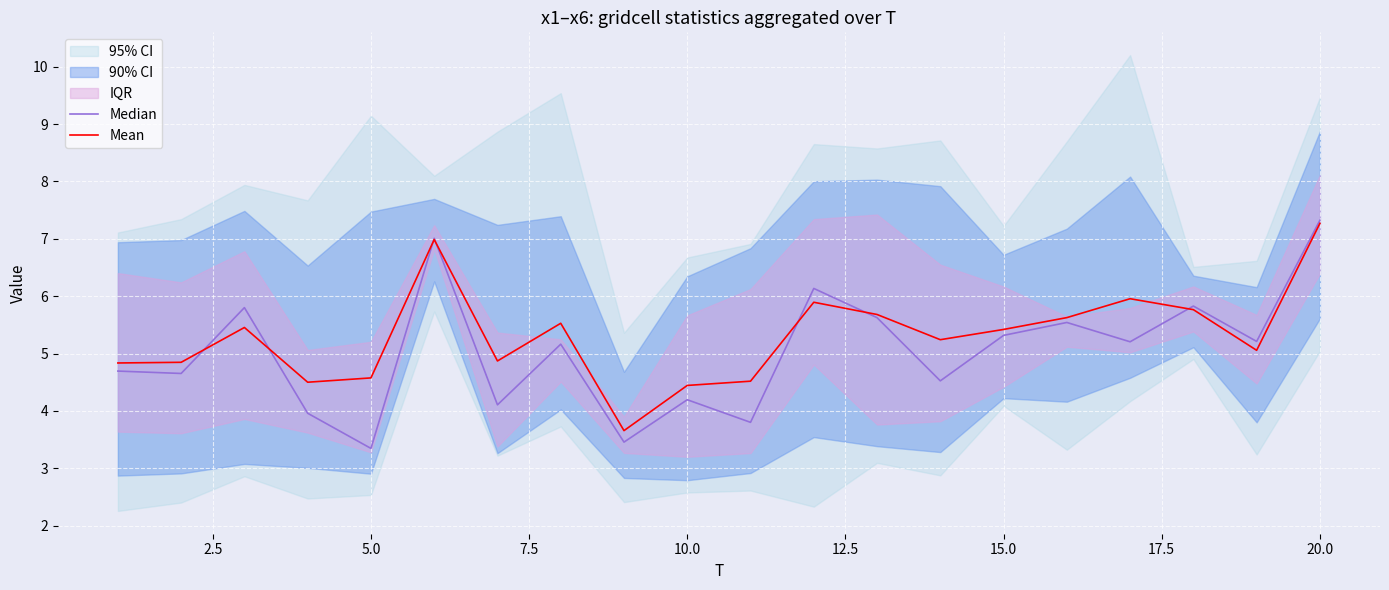

In Mean, how many points are lower than both neighbors (excluding endpoints)?

5